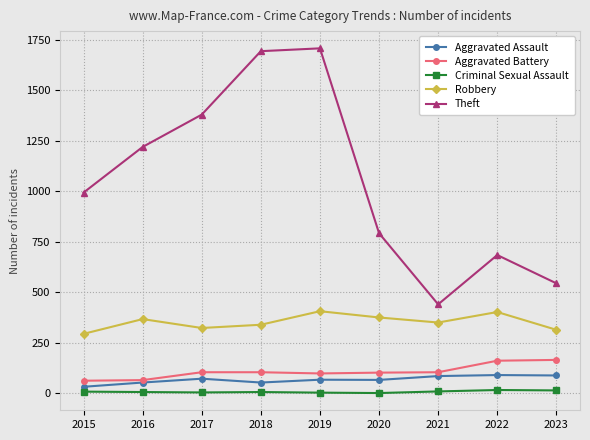

What is the spread (max minus min) of values at 2015?

985